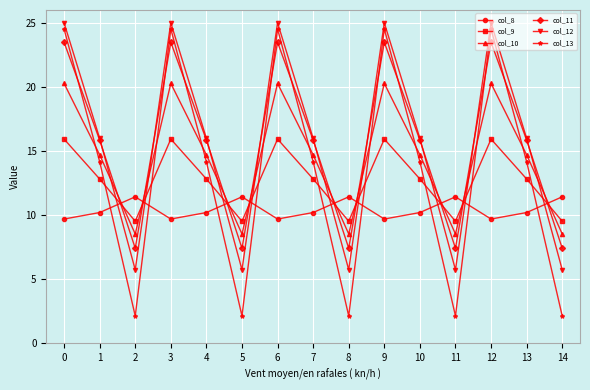

Is it true that col_8 equals 11.4 at 8?

True